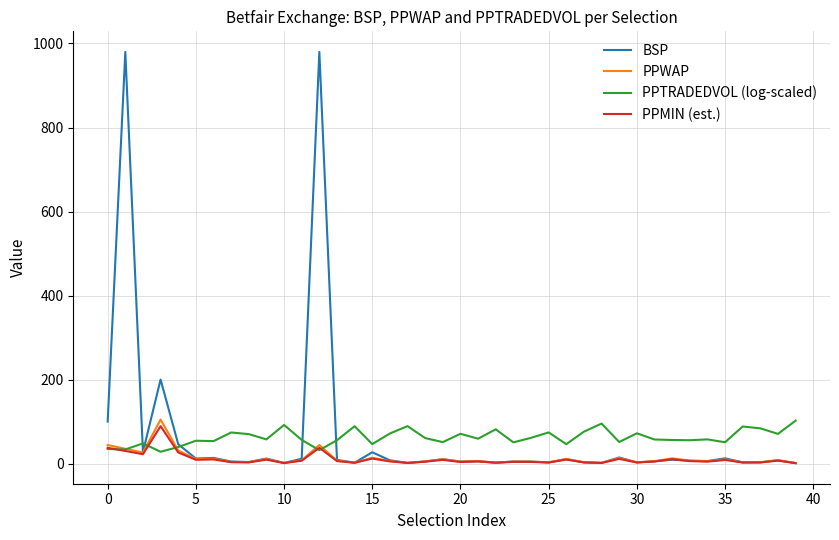

What is the highest value of the PPTRADEDVOL (log-scaled) series?

102.1